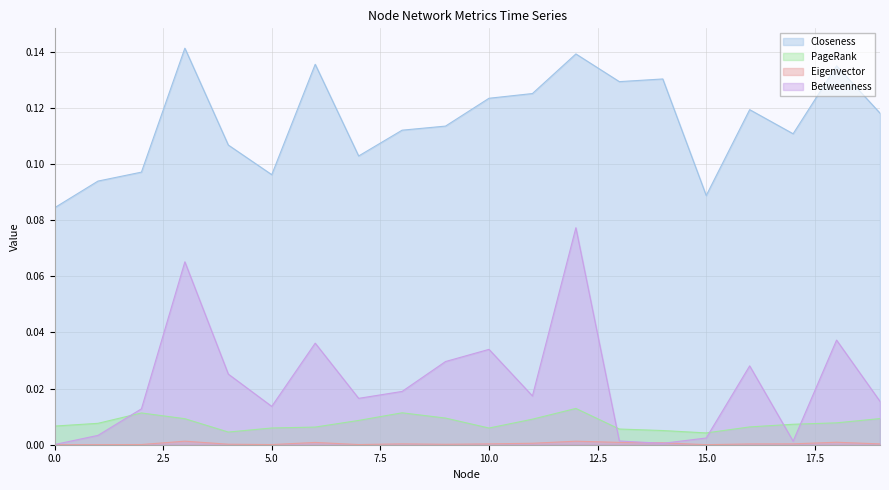

Does the chart display data point markers on the line(s)?

No